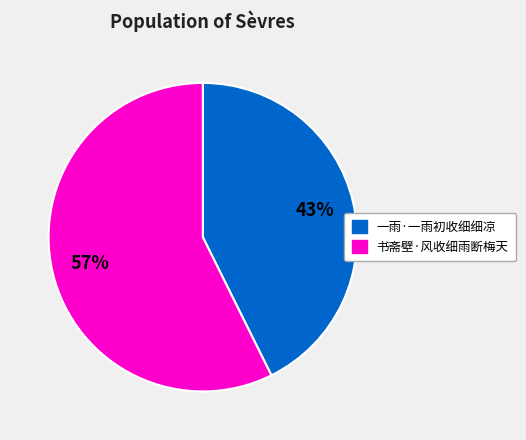

True or false: 一雨·一雨初收细细凉 accounts for 43% of the total.

True